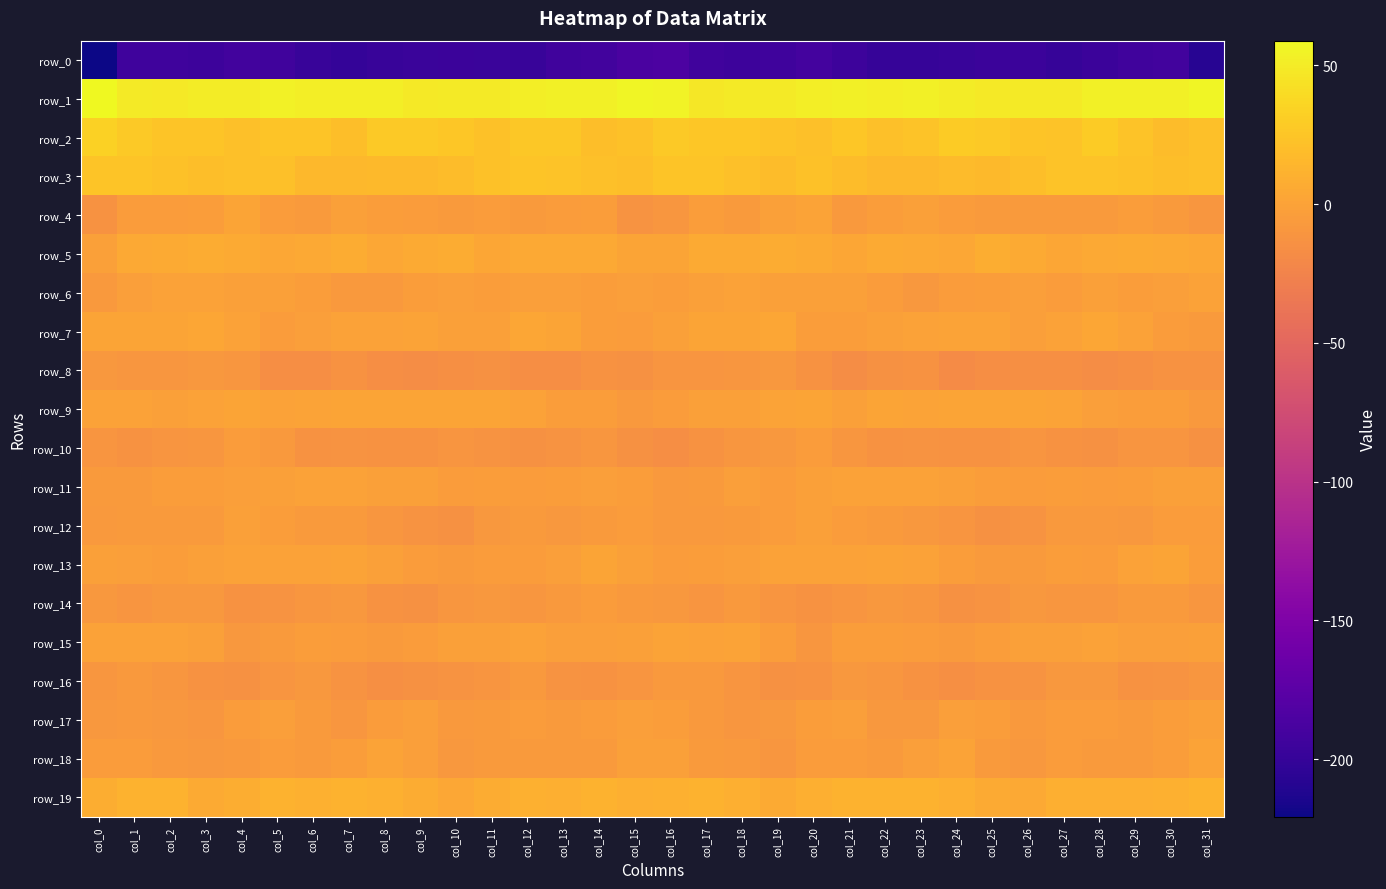

Reading right to left, transcribe all the data shown in this chart.

row_0: col_31=-207.7	col_30=-191.4	col_29=-192.5	col_28=-196.5	col_27=-199.0	col_26=-195.9	col_25=-196.2	col_24=-198.6	col_23=-199.6	col_22=-199.5	col_21=-195.0	col_20=-191.1	col_19=-194.3	col_18=-195.1	col_17=-193.3	col_16=-185.4	col_15=-185.9	col_14=-192.0	col_13=-193.4	col_12=-198.6	col_11=-197.7	col_10=-195.8	col_9=-196.9	col_8=-198.6	col_7=-200.6	col_6=-198.2	col_5=-192.7	col_4=-191.6	col_3=-195.5	col_2=-194.5	col_1=-193.8	col_0=-220.8
row_1: col_31=55.6	col_30=52.8	col_29=53.0	col_28=53.0	col_27=50.1	col_26=49.9	col_25=48.1	col_24=50.3	col_23=52.9	col_22=51.7	col_21=52.7	col_20=52.2	col_19=49.5	col_18=50.1	col_17=47.2	col_16=55.2	col_15=55.8	col_14=52.5	col_13=53.1	col_12=51.8	col_11=50.1	col_10=49.2	col_9=48.5	col_8=51.8	col_7=52.3	col_6=51.6	col_5=53.6	col_4=50.6	col_3=50.5	col_2=48.3	col_1=49.4	col_0=58.9
row_2: col_31=21.7	col_30=18.8	col_29=23.6	col_28=28.4	col_27=23.0	col_26=24.5	col_25=27.3	col_24=29.2	col_23=23.0	col_22=21.0	col_21=25.8	col_20=21.4	col_19=22.9	col_18=25.4	col_17=25.3	col_16=27.5	col_15=22.1	col_14=19.6	col_13=26.2	col_12=26.8	col_11=22.5	col_10=26.1	col_9=28.0	col_8=28.2	col_7=19.7	col_6=23.9	col_5=24.4	col_4=20.9	col_3=25.0	col_2=24.6	col_1=27.6	col_0=33.3
row_3: col_31=21.1	col_30=19.8	col_29=22.6	col_28=23.7	col_27=23.6	col_26=19.7	col_25=17.3	col_24=17.6	col_23=16.0	col_22=15.3	col_21=18.6	col_20=22.6	col_19=19.2	col_18=21.1	col_17=23.9	col_16=24.2	col_15=20.1	col_14=21.2	col_13=23.1	col_12=24.0	col_11=22.4	col_10=18.5	col_9=17.3	col_8=17.3	col_7=15.4	col_6=15.6	col_5=21.5	col_4=20.8	col_3=19.6	col_2=22.1	col_1=24.6	col_0=24.8
row_4: col_31=-9.5	col_30=-6.6	col_29=-3.7	col_28=-6.3	col_27=-5.7	col_26=-5.8	col_25=-5.7	col_24=-5.1	col_23=-1.5	col_22=-3.8	col_21=-7.5	col_20=0.3	col_19=-1.3	col_18=-6.3	col_17=-3.6	col_16=-9.0	col_15=-11.3	col_14=-4.4	col_13=-4.6	col_12=-6.3	col_11=-5.4	col_10=-6.0	col_9=-5.6	col_8=-3.7	col_7=-1.2	col_6=-6.3	col_5=-4.6	col_4=1.1	col_3=-4.0	col_2=-5.4	col_1=-4.7	col_0=-12.4
row_5: col_31=3.7	col_30=4.3	col_29=5.4	col_28=5.1	col_27=2.4	col_26=6.1	col_25=7.6	col_24=3.7	col_23=5.2	col_22=6.4	col_21=2.2	col_20=5.7	col_19=7.2	col_18=6.1	col_17=6.0	col_16=1.8	col_15=1.4	col_14=5.0	col_13=5.3	col_12=4.4	col_11=3.0	col_10=7.5	col_9=6.3	col_8=3.3	col_7=6.7	col_6=4.3	col_5=3.5	col_4=6.4	col_3=7.4	col_2=5.6	col_1=4.9	col_0=-2.1
row_6: col_31=-1.2	col_30=-3.4	col_29=-4.1	col_28=-2.2	col_27=-4.5	col_26=-2.5	col_25=-3.5	col_24=-5.5	col_23=-8.8	col_22=-5.0	col_21=-2.1	col_20=-2.1	col_19=-1.7	col_18=-0.7	col_17=-1.5	col_16=-4.3	col_15=-2.9	col_14=-4.2	col_13=-3.3	col_12=-3.0	col_11=-3.7	col_10=-2.8	col_9=-3.7	col_8=-7.7	col_7=-7.3	col_6=-3.9	col_5=-1.7	col_4=-2.0	col_3=-0.9	col_2=-1.1	col_1=-2.6	col_0=-7.3
row_7: col_31=-6.6	col_30=-4.7	col_29=-0.1	col_28=2.8	col_27=-0.5	col_26=-2.5	col_25=0.1	col_24=0.2	col_23=-0.8	col_22=-1.7	col_21=-3.8	col_20=-3.6	col_19=2.6	col_18=1.7	col_17=1.7	col_16=-1.6	col_15=-4.9	col_14=-3.6	col_13=1.6	col_12=2.2	col_11=-1.9	col_10=-1.6	col_9=0.5	col_8=-0.5	col_7=-0.8	col_6=-2.4	col_5=-4.9	col_4=-0.6	col_3=2.8	col_2=1.6	col_1=1.5	col_0=1.2
row_8: col_31=-12.5	col_30=-12.5	col_29=-14.3	col_28=-17.0	col_27=-14.7	col_26=-14.6	col_25=-16.2	col_24=-17.9	col_23=-13.0	col_22=-14.0	col_21=-17.0	col_20=-12.2	col_19=-8.0	col_18=-9.2	col_17=-10.3	col_16=-10.7	col_15=-13.3	col_14=-12.8	col_13=-15.9	col_12=-16.4	col_11=-14.1	col_10=-15.2	col_9=-17.2	col_8=-16.5	col_7=-12.1	col_6=-16.1	col_5=-15.6	col_4=-9.9	col_3=-8.1	col_2=-9.8	col_1=-9.3	col_0=-8.5
row_9: col_31=-6.8	col_30=-4.3	col_29=-4.4	col_28=-2.3	col_27=0.7	col_26=1.7	col_25=1.4	col_24=1.8	col_23=1.0	col_22=2.0	col_21=-1.7	col_20=1.1	col_19=0.8	col_18=-1.7	col_17=-2.0	col_16=-5.1	col_15=-6.9	col_14=-4.1	col_13=-4.2	col_12=-1.0	col_11=1.7	col_10=1.2	col_9=2.0	col_8=1.2	col_7=1.6	col_6=0.4	col_5=-1.0	col_4=1.9	col_3=-0.2	col_2=-2.0	col_1=-0.7	col_0=-0.7
row_10: col_31=-13.9	col_30=-10.1	col_29=-10.7	col_28=-13.7	col_27=-13.1	col_26=-10.3	col_25=-12.2	col_24=-12.6	col_23=-11.4	col_22=-12.8	col_21=-9.4	col_20=-4.8	col_19=-8.5	col_18=-9.4	col_17=-12.6	col_16=-15.5	col_15=-14.3	col_14=-9.6	col_13=-11.9	col_12=-14.1	col_11=-11.7	col_10=-10.8	col_9=-12.6	col_8=-12.2	col_7=-11.8	col_6=-12.6	col_5=-6.8	col_4=-5.6	col_3=-9.1	col_2=-10.3	col_1=-12.3	col_0=-10.7
row_11: col_31=-1.4	col_30=-2.3	col_29=-3.4	col_28=-4.8	col_27=-4.3	col_26=-4.8	col_25=-3.5	col_24=-1.3	col_23=-1.1	col_22=-0.9	col_21=-0.9	col_20=-1.8	col_19=-5.0	col_18=-3.3	col_17=-6.4	col_16=-6.8	col_15=-3.5	col_14=-3.0	col_13=-3.9	col_12=-4.8	col_11=-4.4	col_10=-4.9	col_9=-2.2	col_8=-1.3	col_7=-1.2	col_6=-0.8	col_5=-1.3	col_4=-2.9	col_3=-4.4	col_2=-4.0	col_1=-6.3	col_0=-5.7
row_12: col_31=-4.5	col_30=-4.5	col_29=-8.2	col_28=-6.9	col_27=-6.9	col_26=-11.6	col_25=-13.8	col_24=-10.1	col_23=-7.9	col_22=-5.8	col_21=-5.2	col_20=-1.6	col_19=-5.1	col_18=-6.0	col_17=-7.3	col_16=-7.3	col_15=-4.7	col_14=-6.3	col_13=-7.9	col_12=-6.1	col_11=-8.5	col_10=-13.7	col_9=-11.9	col_8=-9.6	col_7=-6.5	col_6=-5.8	col_5=-4.2	col_4=-2.0	col_3=-6.1	col_2=-6.4	col_1=-6.5	col_0=-6.8
row_13: col_31=-4.5	col_30=1.6	col_29=-1.1	col_28=-4.5	col_27=-4.4	col_26=-5.7	col_25=-5.8	col_24=-3.8	col_23=-0.4	col_22=0.1	col_21=-0.8	col_20=-0.7	col_19=-0.9	col_18=-3.4	col_17=-3.5	col_16=-4.5	col_15=-2.1	col_14=1.4	col_13=-2.6	col_12=-4.6	col_11=-5.1	col_10=-6.0	col_9=-5.2	col_8=-2.2	col_7=0.0	col_6=-0.3	col_5=-1.0	col_4=-0.3	col_3=-2.0	col_2=-3.6	col_1=-2.5	col_0=-1.4
row_14: col_31=-9.0	col_30=-6.2	col_29=-6.2	col_28=-9.5	col_27=-9.2	col_26=-8.2	col_25=-12.1	col_24=-13.7	col_23=-9.7	col_22=-8.1	col_21=-10.5	col_20=-13.0	col_19=-10.1	col_18=-7.7	col_17=-10.1	col_16=-8.8	col_15=-7.7	col_14=-5.4	col_13=-7.7	col_12=-9.5	col_11=-8.8	col_10=-9.1	col_9=-13.6	col_8=-12.3	col_7=-8.4	col_6=-9.0	col_5=-11.6	col_4=-12.3	col_3=-8.8	col_2=-8.6	col_1=-10.3	col_0=-8.6
row_15: col_31=-1.8	col_30=-3.2	col_29=-2.8	col_28=-1.1	col_27=-2.1	col_26=-1.6	col_25=-4.0	col_24=-6.3	col_23=-5.1	col_22=-4.5	col_21=-4.3	col_20=-8.9	col_19=-4.3	col_18=0.5	col_17=-1.0	col_16=0.4	col_15=-2.0	col_14=-3.1	col_13=-2.5	col_12=-0.9	col_11=-2.0	col_10=-2.1	col_9=-5.2	col_8=-6.0	col_7=-4.6	col_6=-4.5	col_5=-5.7	col_4=-8.7	col_3=-1.2	col_2=-0.5	col_1=-1.1	col_0=-1.2
row_16: col_31=-9.9	col_30=-11.6	col_29=-13.1	col_28=-8.2	col_27=-8.4	col_26=-11.7	col_25=-12.5	col_24=-14.8	col_23=-12.4	col_22=-9.1	col_21=-8.1	col_20=-12.6	col_19=-13.5	col_18=-10.5	col_17=-7.4	col_16=-7.7	col_15=-10.0	col_14=-12.7	col_13=-11.8	col_12=-7.0	col_11=-10.0	col_10=-12.0	col_9=-13.3	col_8=-14.6	col_7=-11.1	col_6=-8.0	col_5=-10.0	col_4=-13.5	col_3=-13.0	col_2=-8.9	col_1=-7.6	col_0=-9.8
row_17: col_31=-1.7	col_30=-4.0	col_29=-6.5	col_28=-5.5	col_27=-5.1	col_26=-7.5	col_25=-4.4	col_24=-3.2	col_23=-8.4	col_22=-8.5	col_21=-3.0	col_20=-3.7	col_19=-8.7	col_18=-9.5	col_17=-7.1	col_16=-4.5	col_15=-2.6	col_14=-5.6	col_13=-6.4	col_12=-4.9	col_11=-6.3	col_10=-6.9	col_9=-2.9	col_8=-5.1	col_7=-9.7	col_6=-6.0	col_5=-2.8	col_4=-5.5	col_3=-9.9	col_2=-8.5	col_1=-6.9	col_0=-7.9
row_18: col_31=0.5	col_30=-4.4	col_29=-6.4	col_28=-6.6	col_27=-5.3	col_26=-8.2	col_25=-6.2	col_24=0.5	col_23=-2.4	col_22=-6.1	col_21=-5.3	col_20=-5.4	col_19=-9.3	col_18=-7.4	col_17=-5.6	col_16=-2.0	col_15=-2.0	col_14=-5.7	col_13=-6.5	col_12=-6.1	col_11=-6.1	col_10=-8.6	col_9=-3.0	col_8=0.0	col_7=-3.9	col_6=-6.6	col_5=-4.6	col_4=-7.6	col_3=-8.7	col_2=-6.7	col_1=-5.0	col_0=-5.1
row_19: col_31=12.8	col_30=10.7	col_29=9.7	col_28=9.2	col_27=9.4	col_26=4.5	col_25=5.5	col_24=8.8	col_23=11.7	col_22=11.0	col_21=11.1	col_20=9.5	col_19=5.8	col_18=9.5	col_17=11.8	col_16=10.7	col_15=9.6	col_14=10.9	col_13=8.8	col_12=10.2	col_11=7.2	col_10=4.2	col_9=6.7	col_8=10.3	col_7=11.5	col_6=10.8	col_5=11.0	col_4=7.6	col_3=6.4	col_2=11.2	col_1=11.1	col_0=8.6